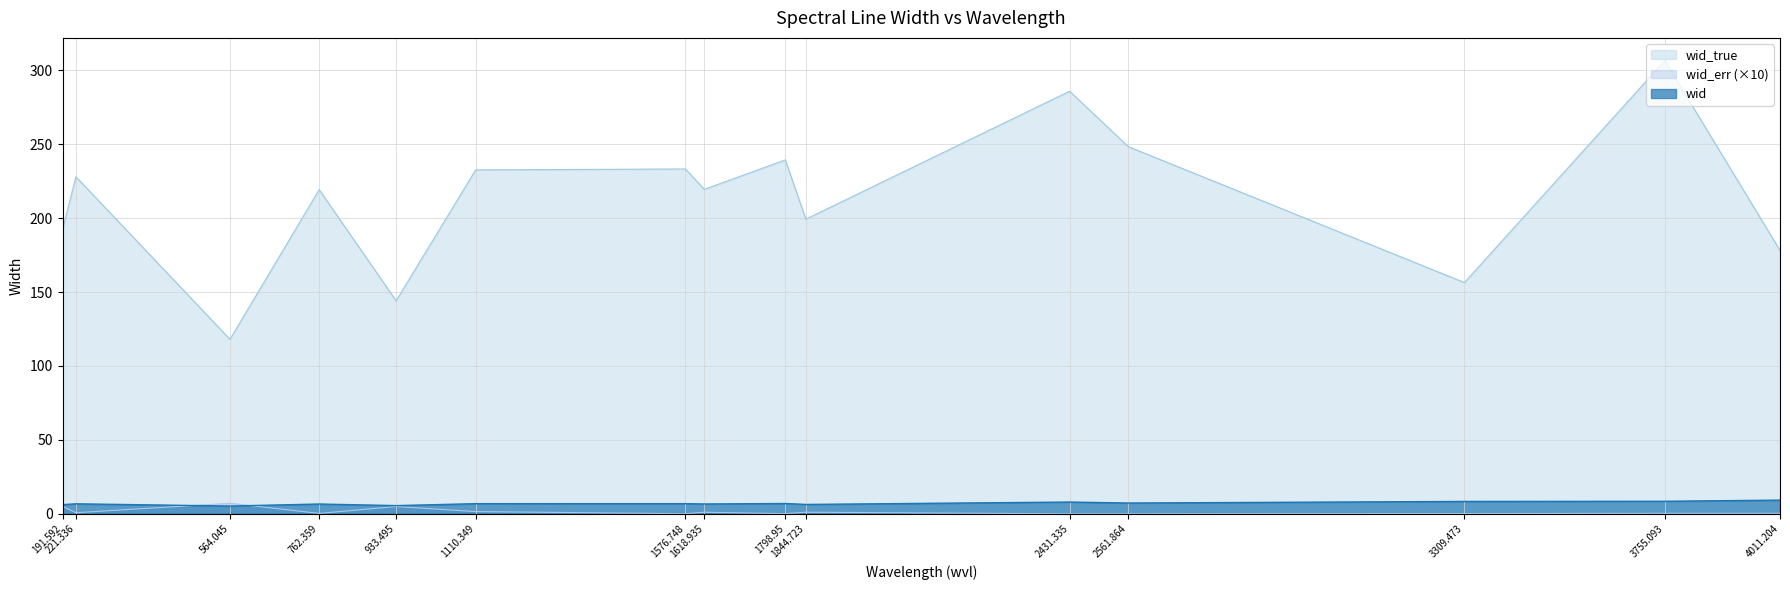

The value of wid_true at 3309.473 is 71.3. True or false?

False